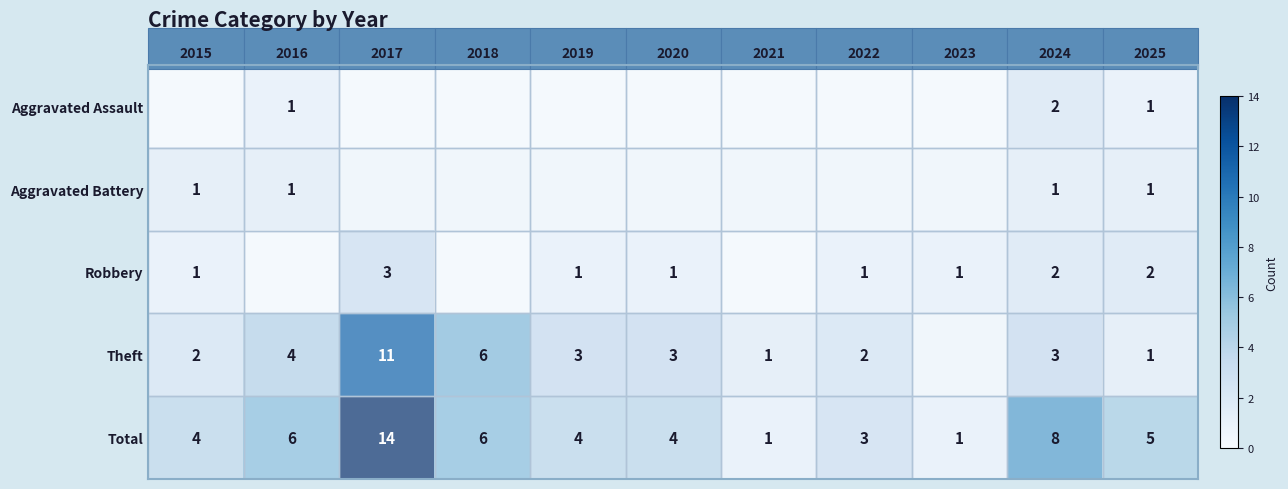

What is the total value across all series at 2024?

16